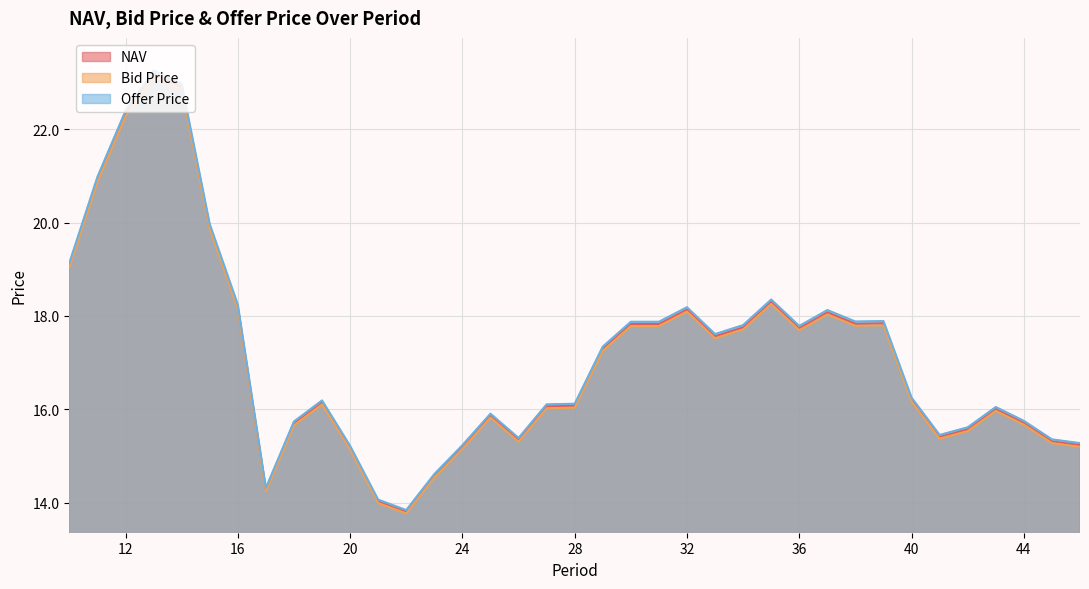

How many interior local peaks does the NAV series have?

8